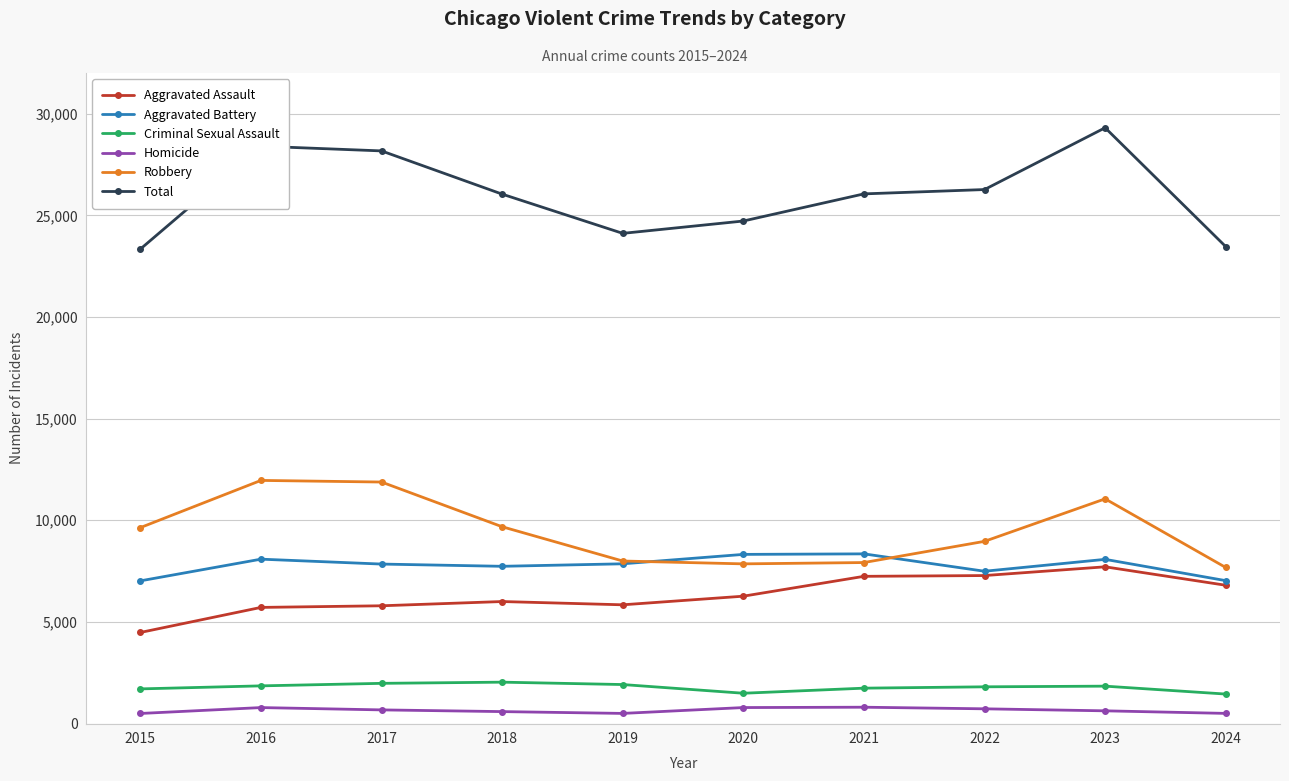

What is the value of the Aggravated Assault point at the 9th from the left?

7710